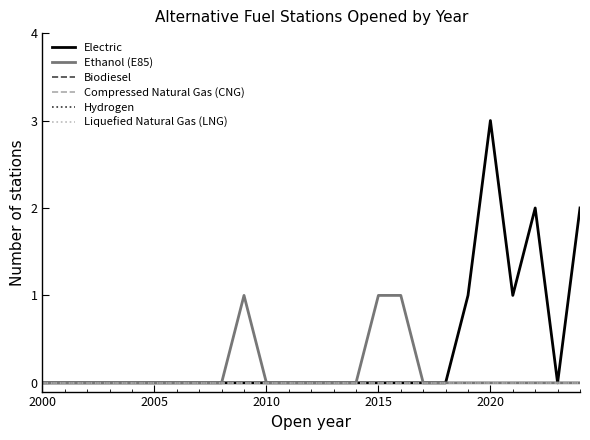

True or false: Biodiesel and Liquefied Natural Gas (LNG) cross at least once.

False